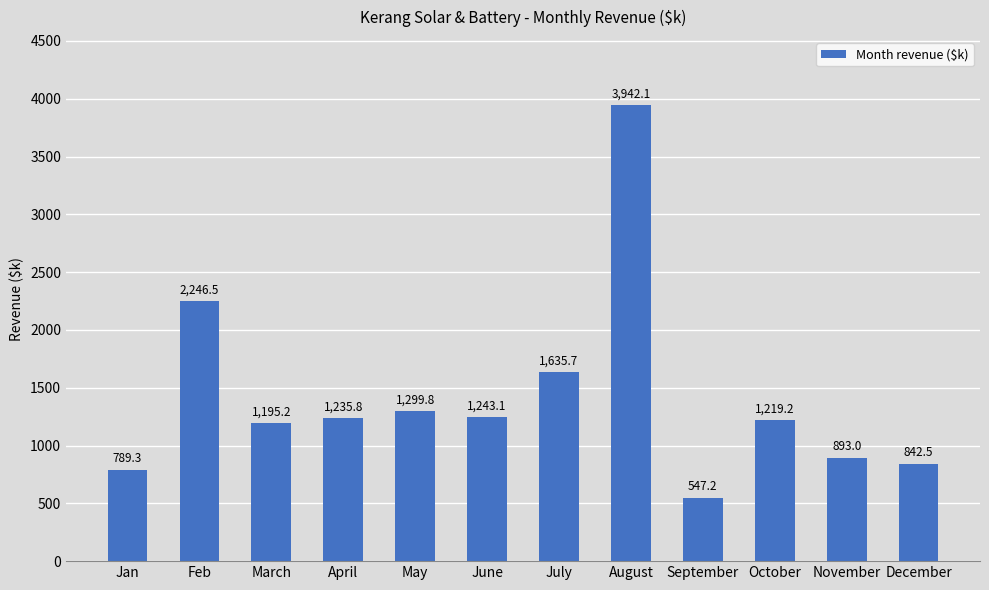

Which category has the lowest value across all series?

September